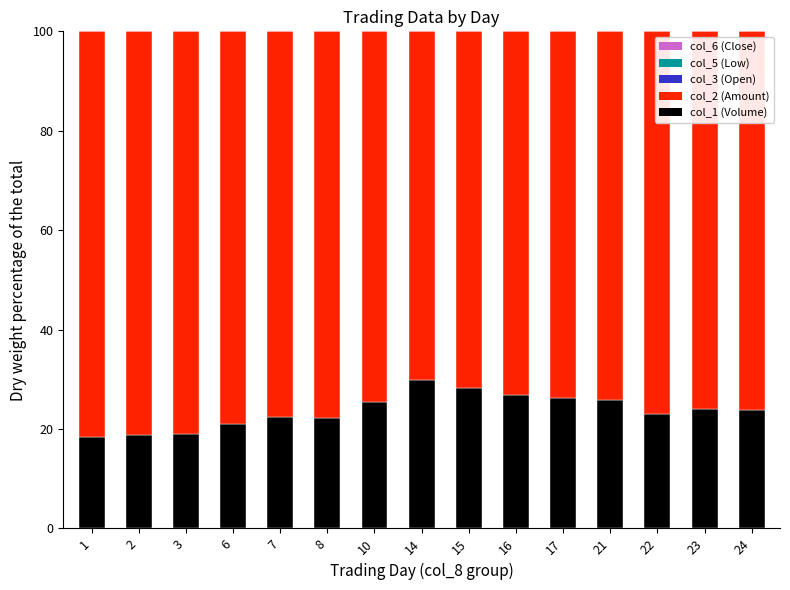

The col_1 (Volume) series shows 22.2 at 8. True or false?

True